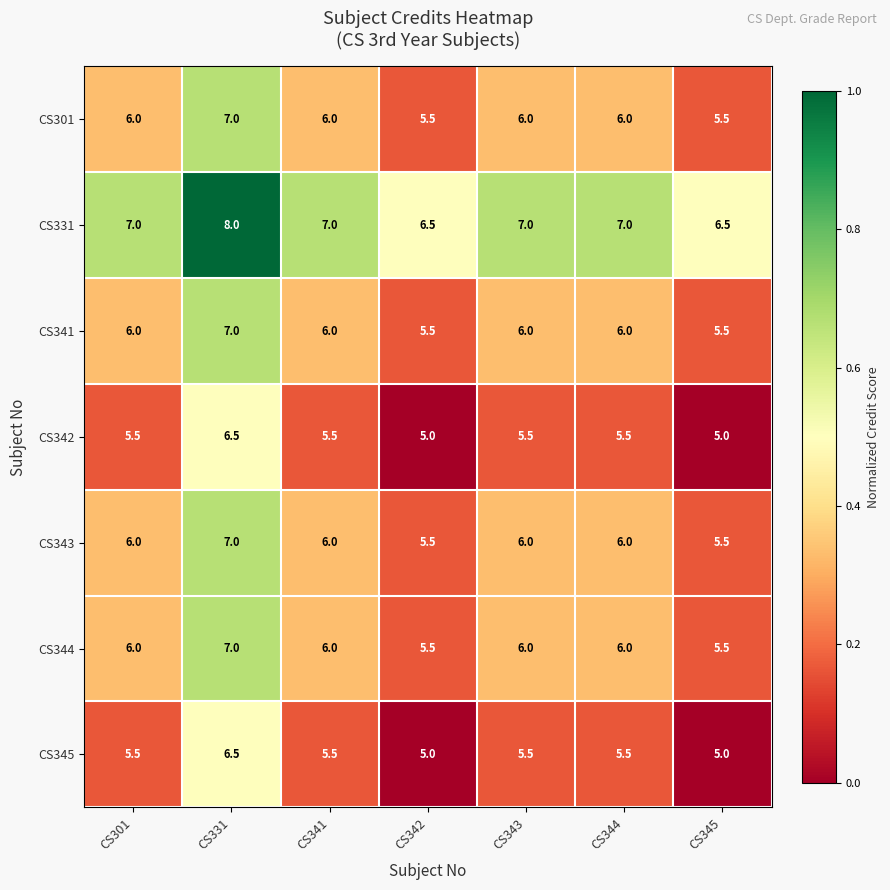

What is the sum of all CS343 values?

42.0